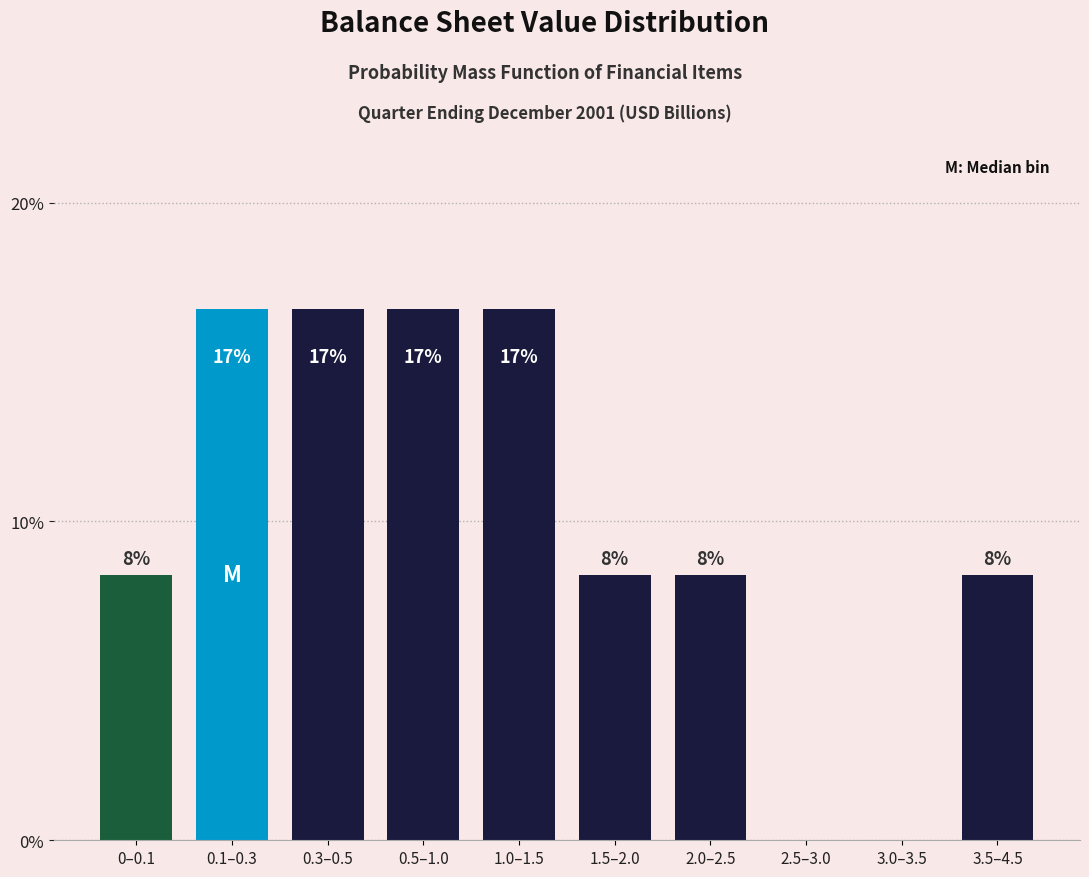

Are the bars horizontal?

No